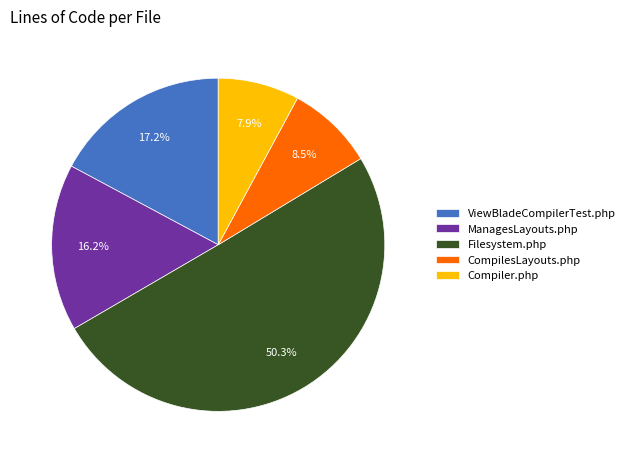

Is it true that ViewBladeCompilerTest.php is 25% of the pie?

False